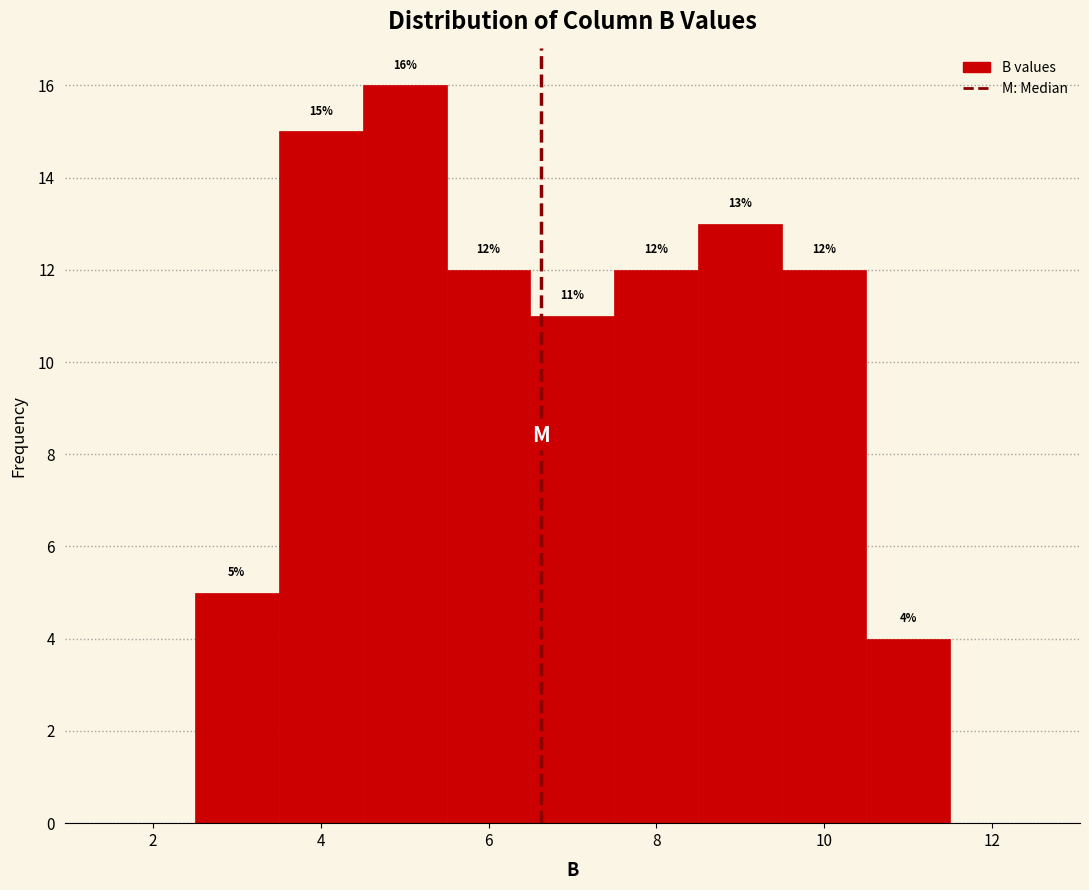

Over which range of the x-axis is the bar tallest?

4.5 to 5.5